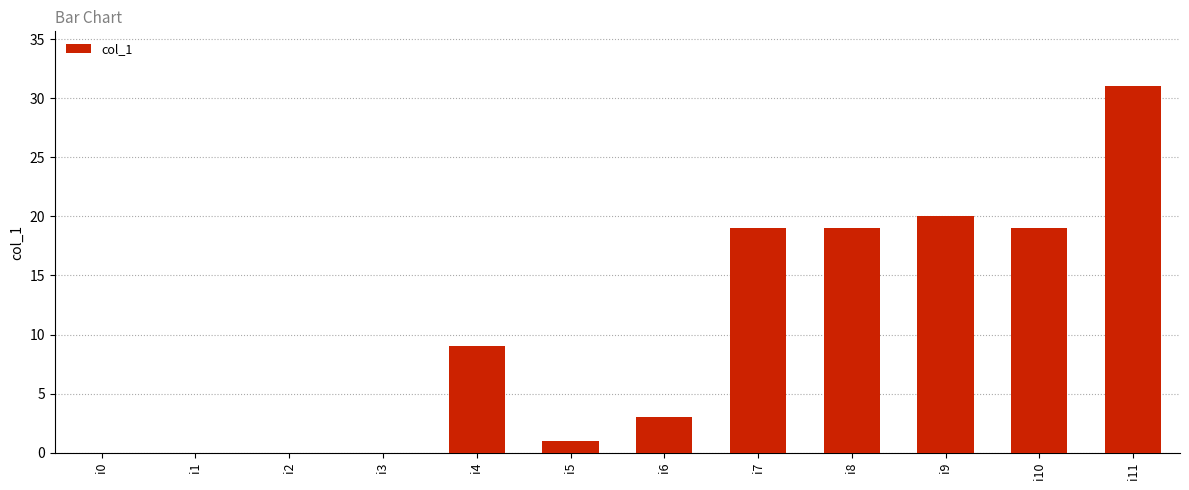

Reading right to left, extract all data points from this chart.

i11=31	i10=19	i9=20	i8=19	i7=19	i6=3	i5=1	i4=9	i3=0	i2=0	i1=0	i0=0